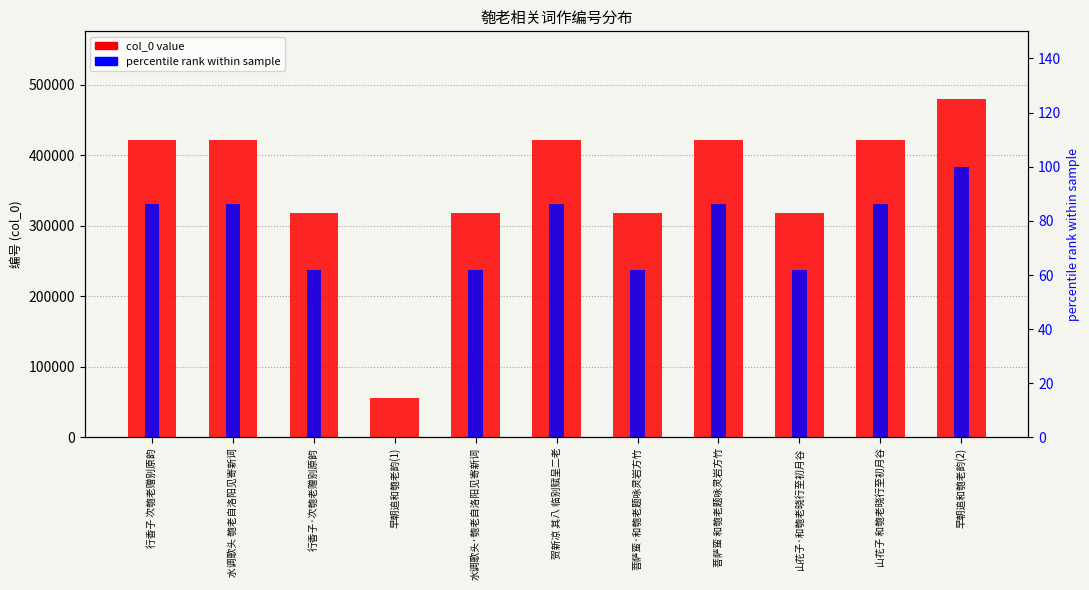

What is the label of the 11th bar from the right?

行香子 次匏老赠别原韵